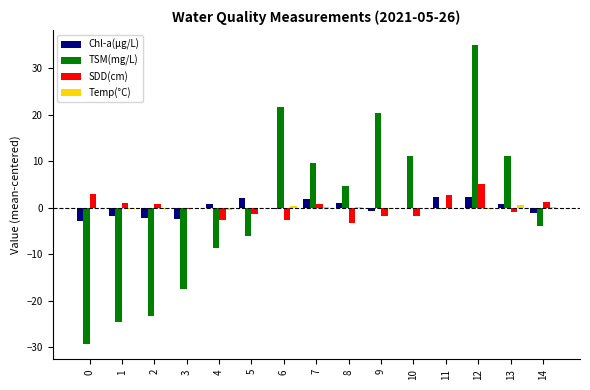

True or false: SDD(cm) has a value of 1.2 at 14.

True